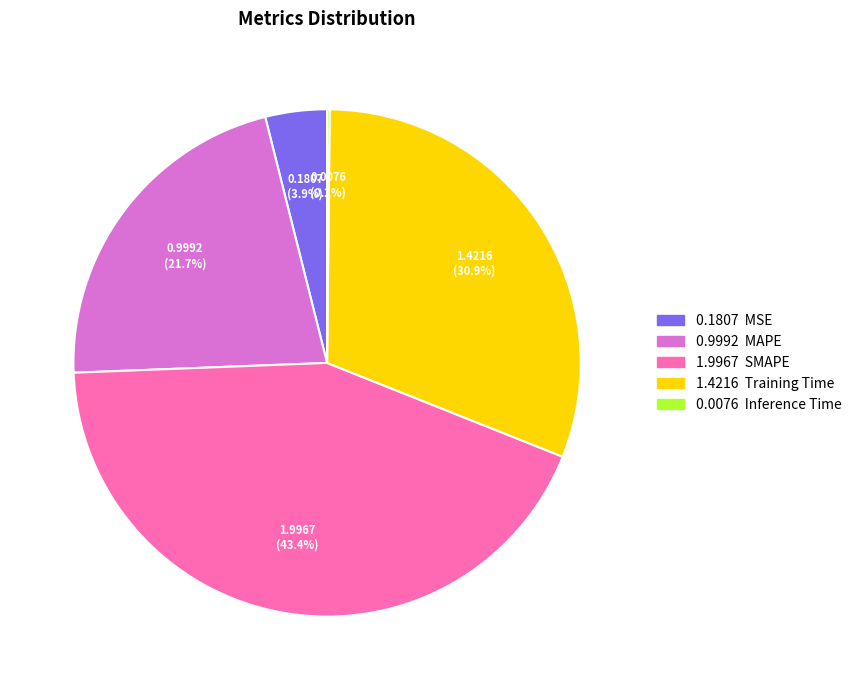

Is there any slice that represents more than half of the pie?

No